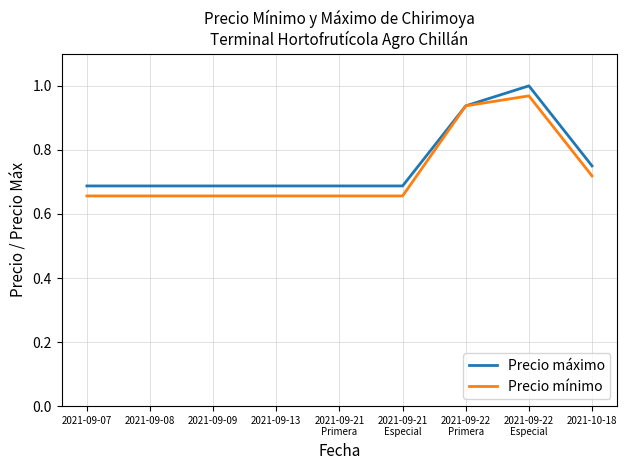

What is the total value across all series at 2021-09-07?

1.3